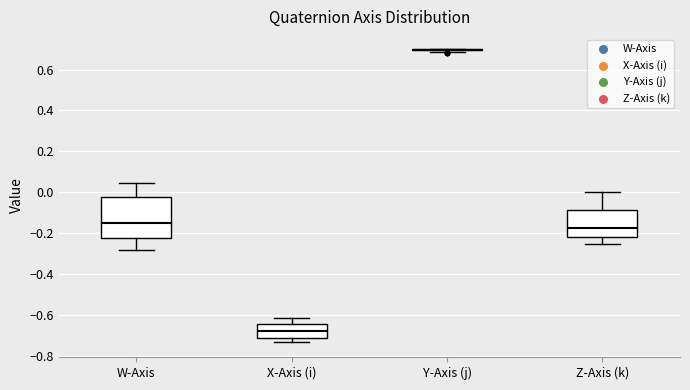

Reading left to right, read every box against the y-axis: the position of its median line, the range the box covers, and the ends of its whiskers. The values are not printed on the chart, so give them approximately, as read against the axis.

W-Axis: median -0.14, box -0.22 to -0.02, whiskers -0.28 to 0.04
X-Axis (i): median -0.68, box -0.70 to -0.64, whiskers -0.74 to -0.62
Y-Axis (j): box collapsed to a line at 0.70, whiskers 0.68 to 0.70
Z-Axis (k): median -0.18, box -0.22 to -0.08, whiskers -0.26 to 0.00